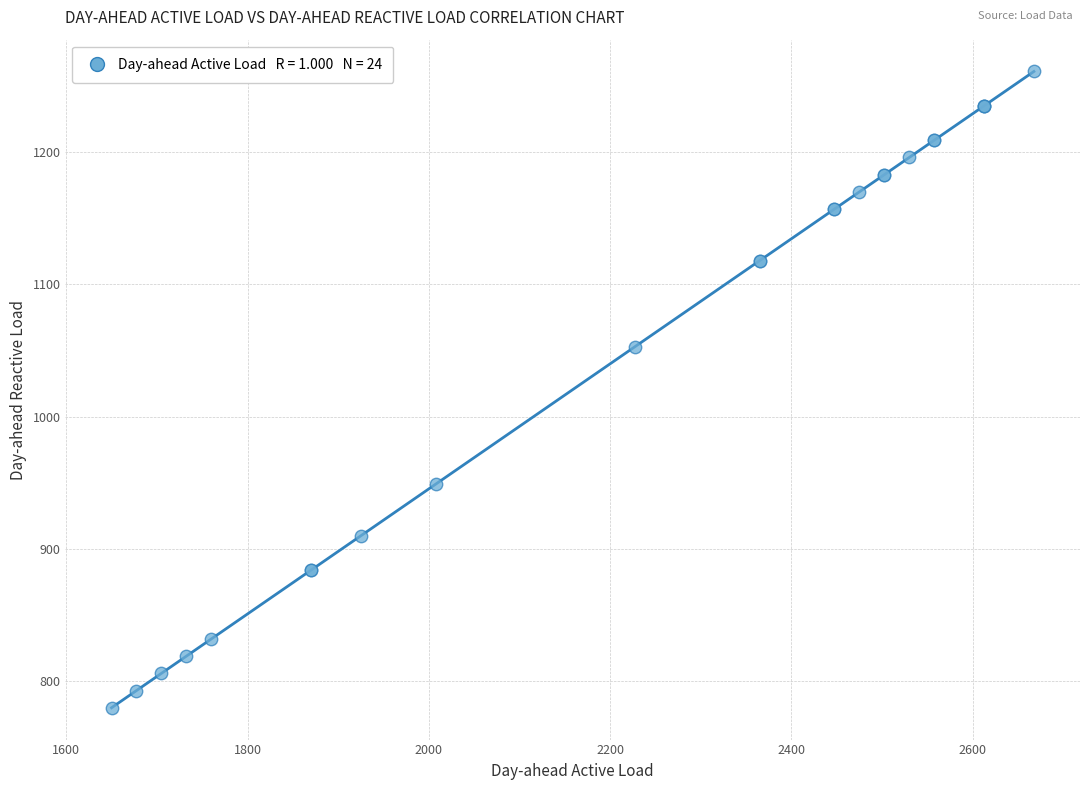

What Y value in the scatter plot is closest to 1020?

1053